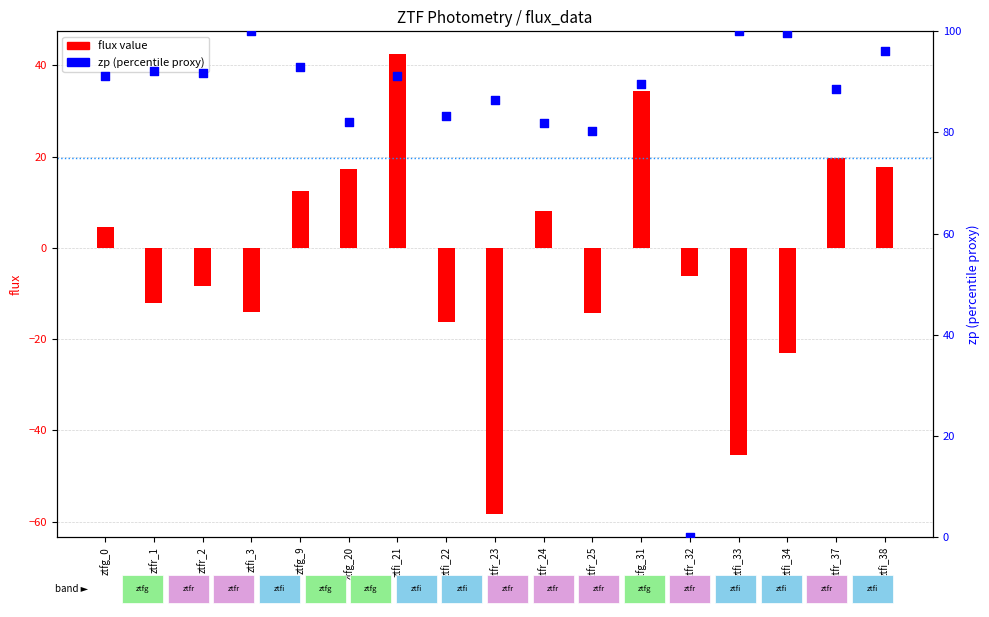

Which series has the largest total across all categories?

zp (percentile proxy)